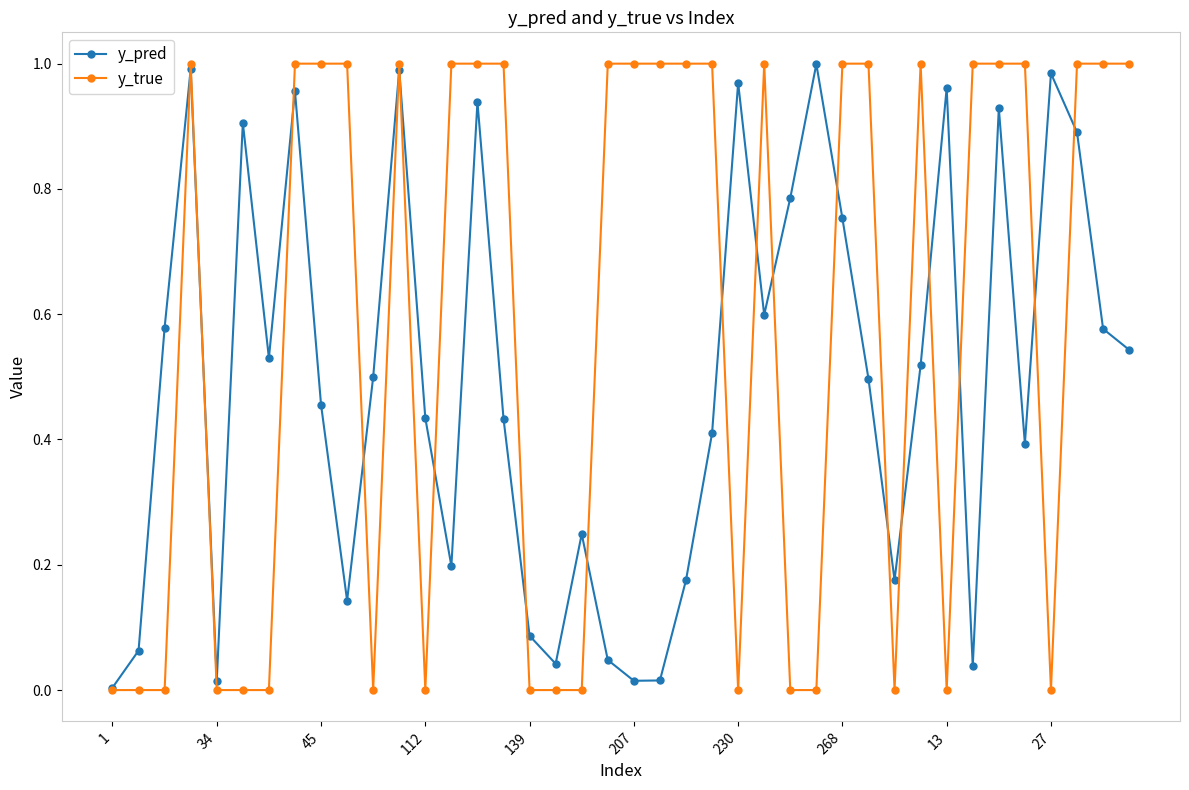

Which series has the largest range (max minus min)?

y_true